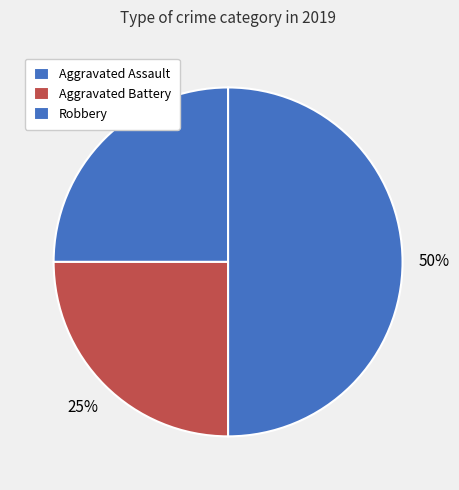

Combined, do Robbery and Aggravated Assault account for over 50%?

Yes